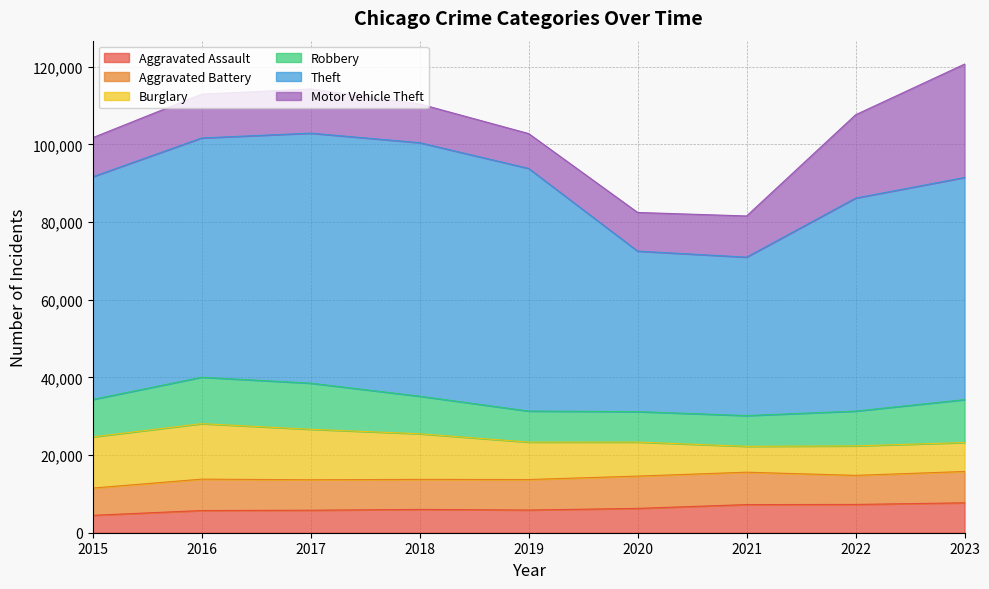

What are all the series names shown in the legend?

Aggravated Assault, Aggravated Battery, Burglary, Robbery, Theft, Motor Vehicle Theft